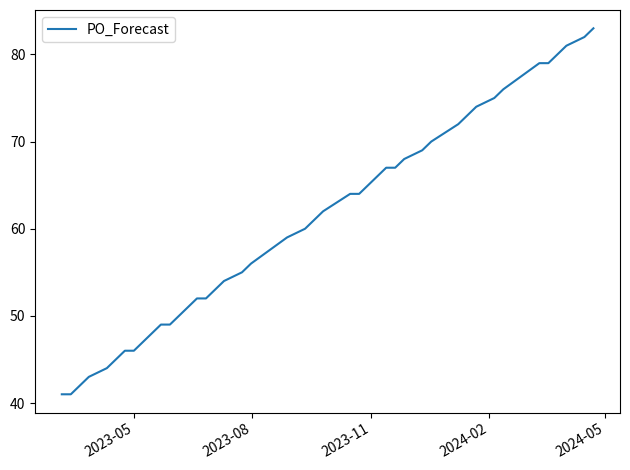

What is the difference between the second highest and second lowest values?

41